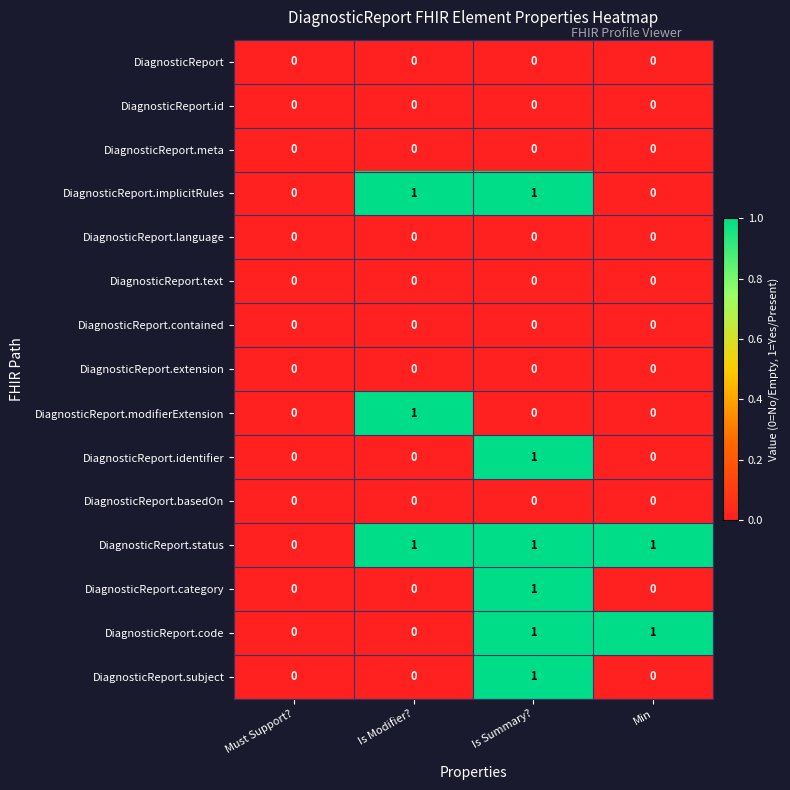

At which category is the sum across all series the highest?

Is Summary?